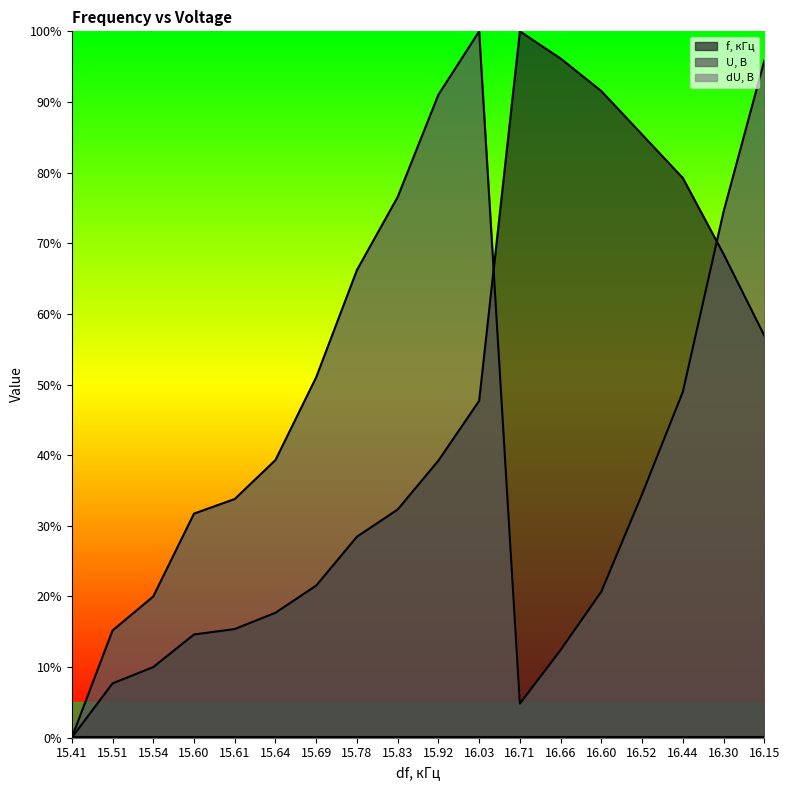

What is the maximum value for f, кГц?

100.0